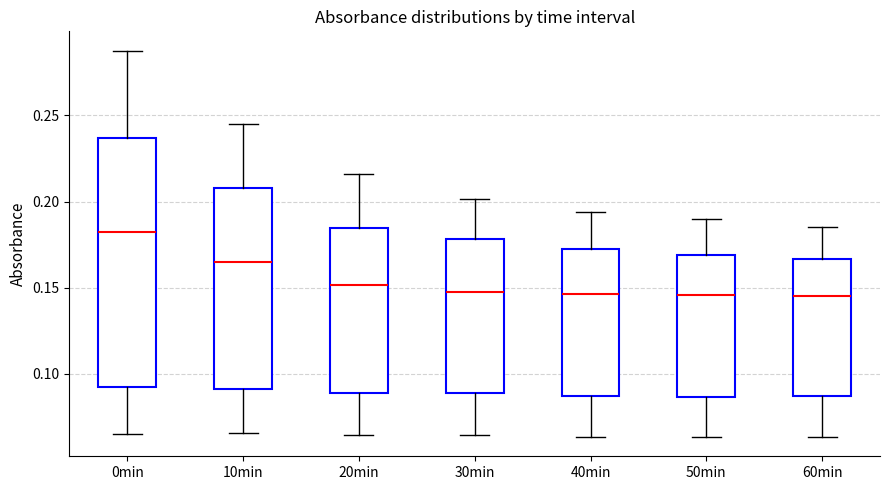

Comparing the boxes themselves (not the whiskers), which one is the tallest?

0min